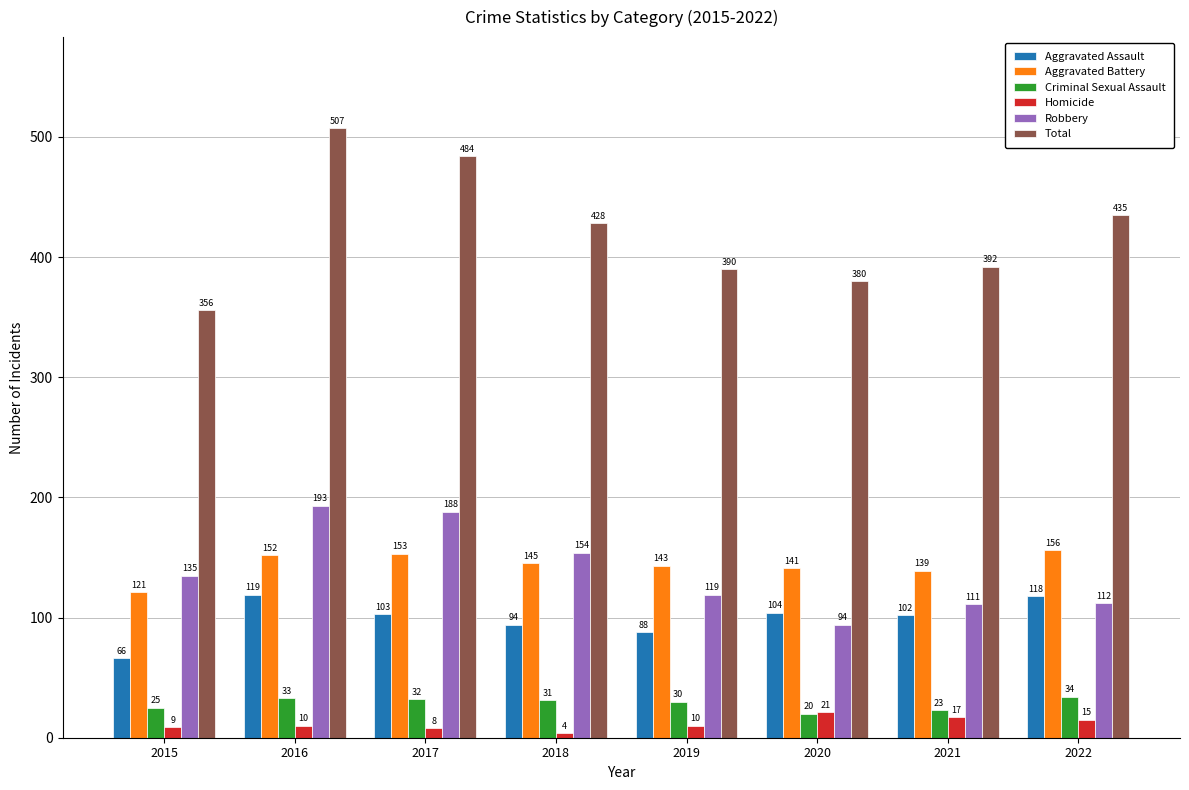

Rank the categories by Aggravated Battery value from highest to lowest.

2022, 2017, 2016, 2018, 2019, 2020, 2021, 2015